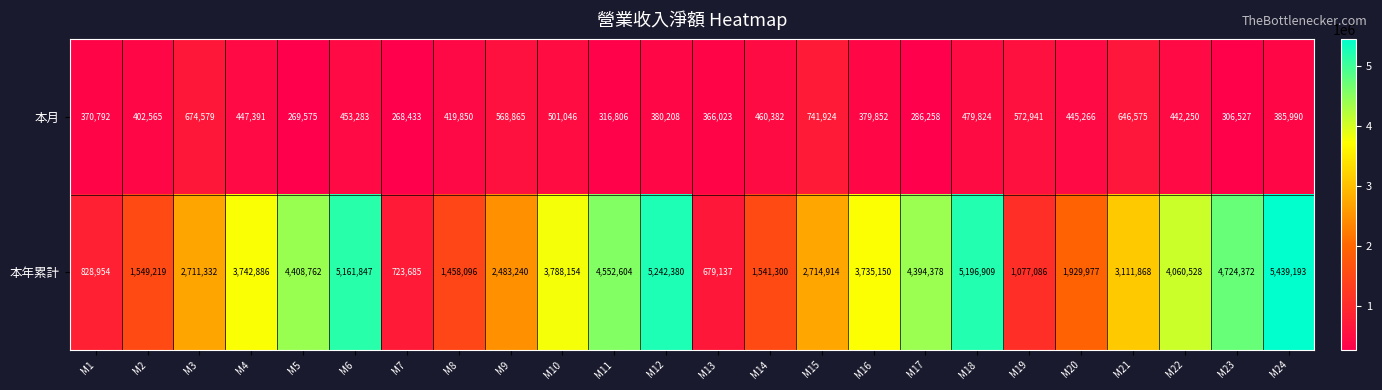

Is it true that 本月 equals 306527 at M23?

True